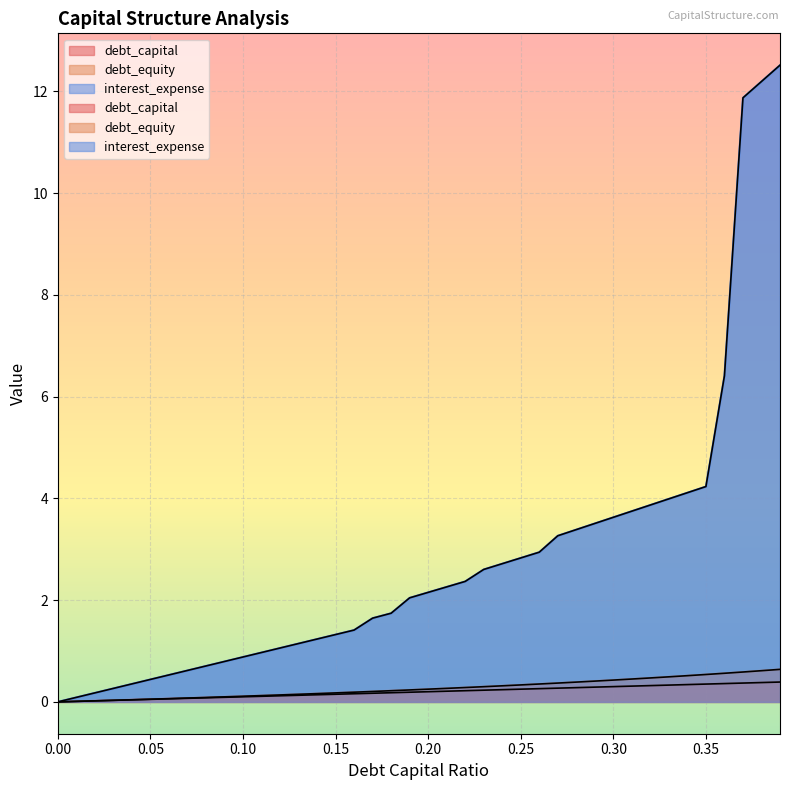

True or false: debt_equity and interest_expense intersect in this chart.

False